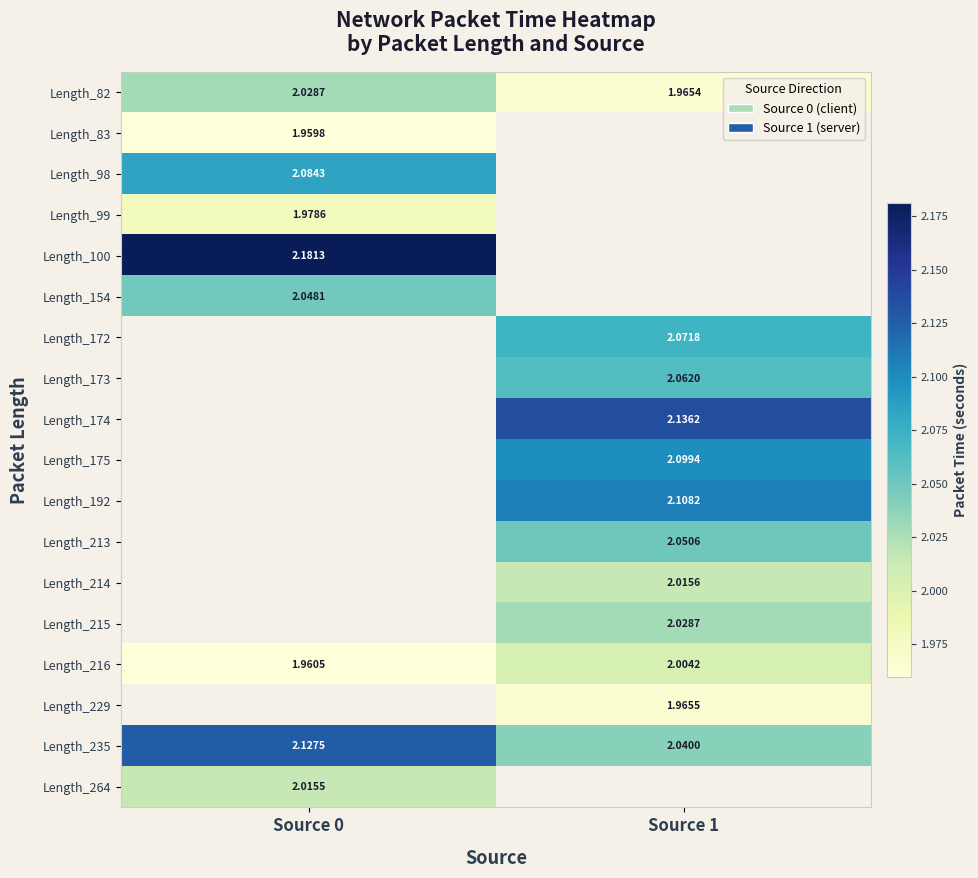

Count the Length_82 values in the range 1 to 2.

1